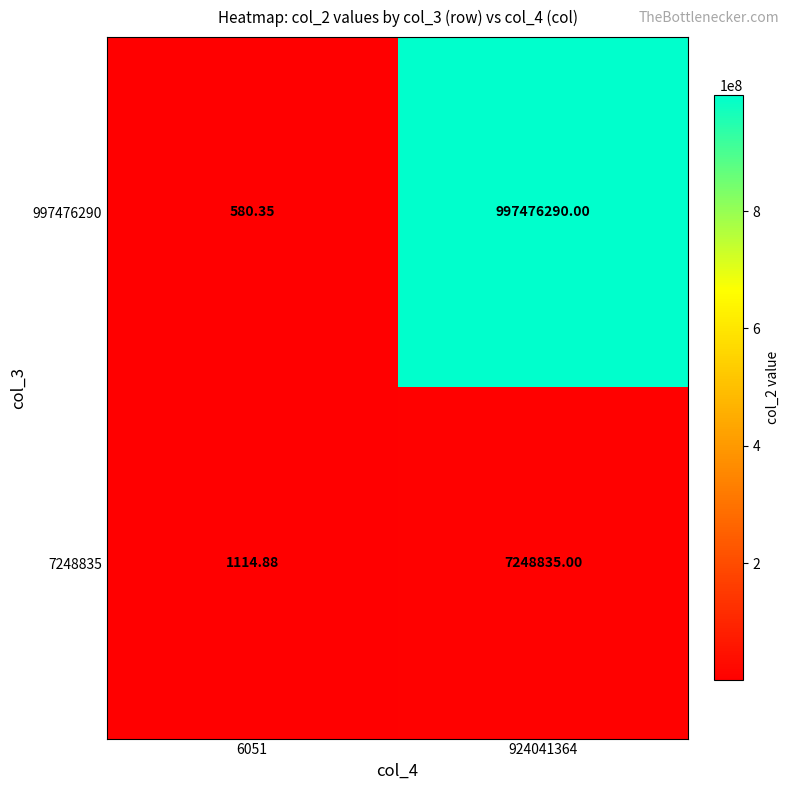

At which category is the sum across all series the highest?

924041364